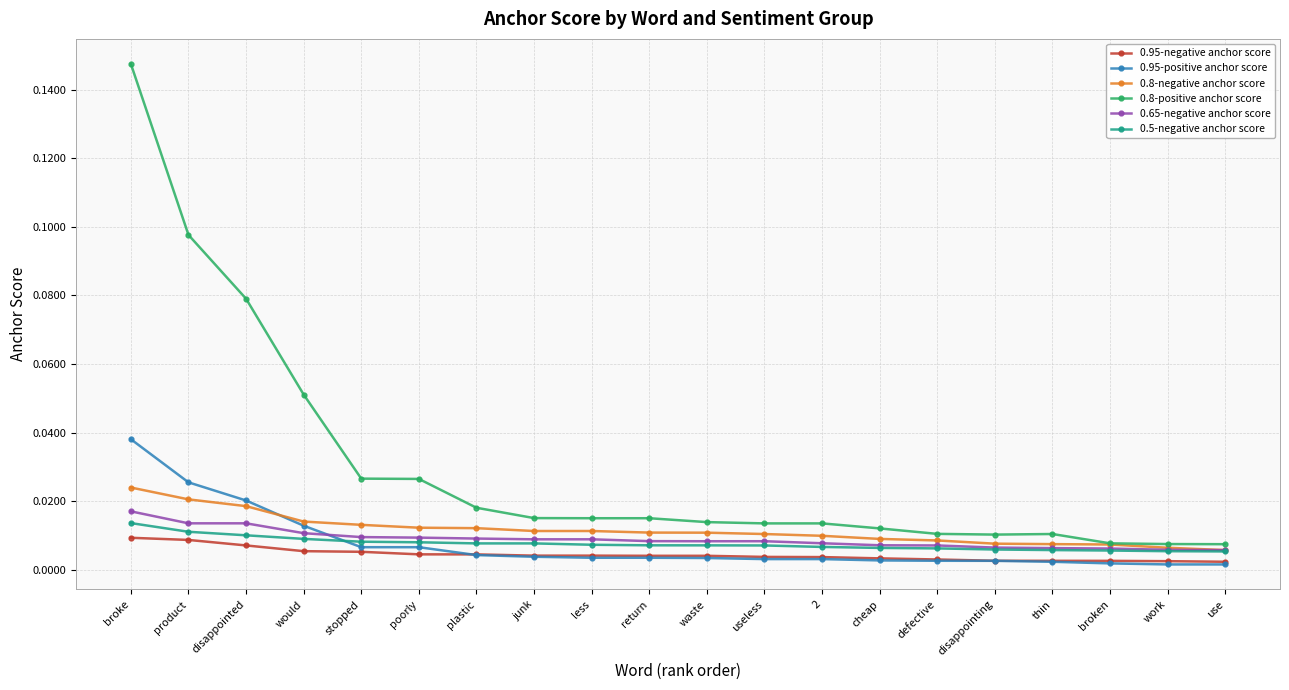

The value of 0.65-negative anchor score at work is 0.0. True or false?

True